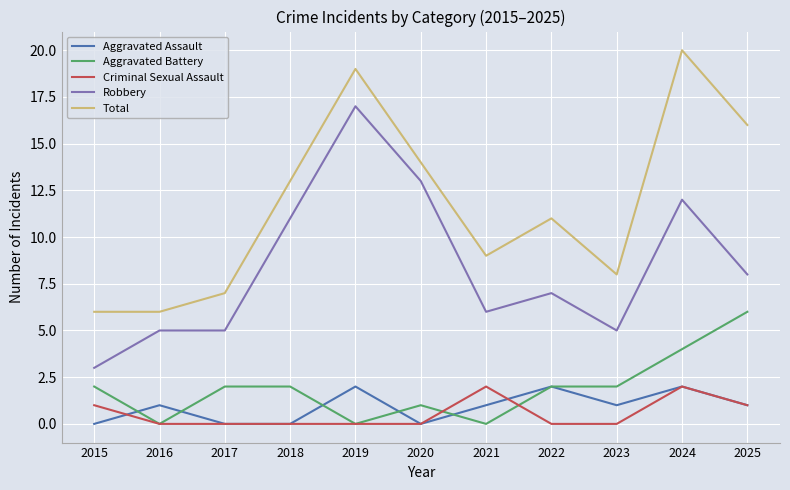

Does the chart have visible grid lines?

Yes